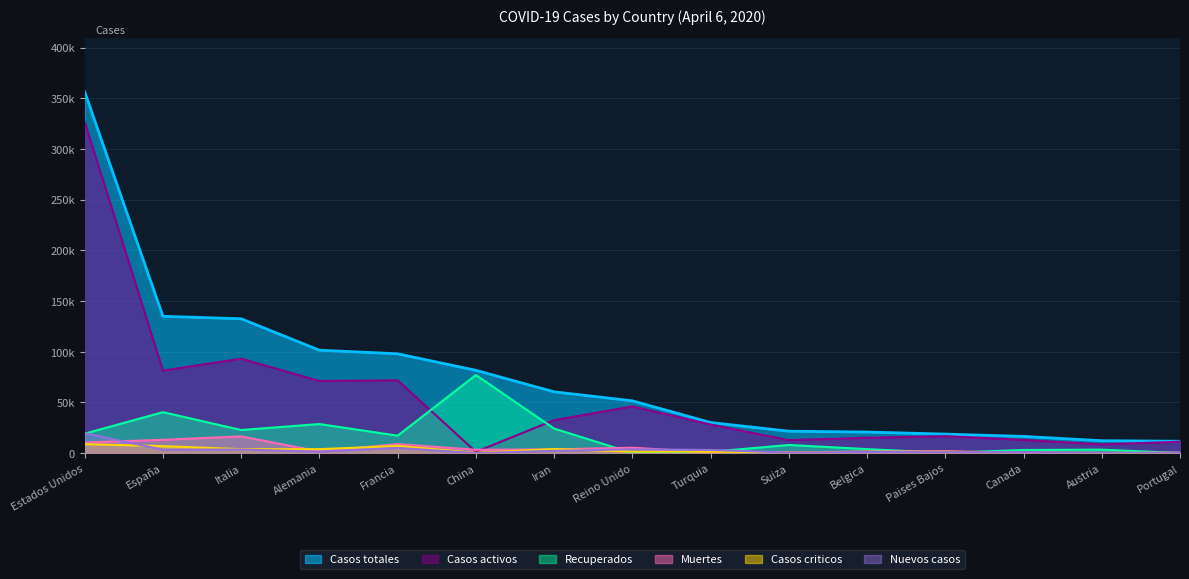

Does the chart display data point markers on the line(s)?

No